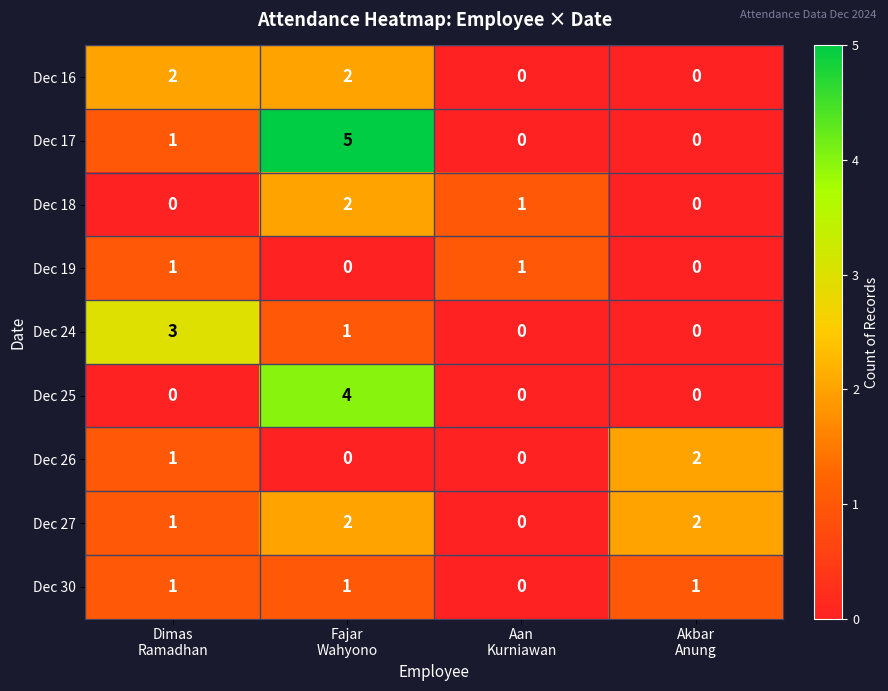

What is the greatest value displayed?

5